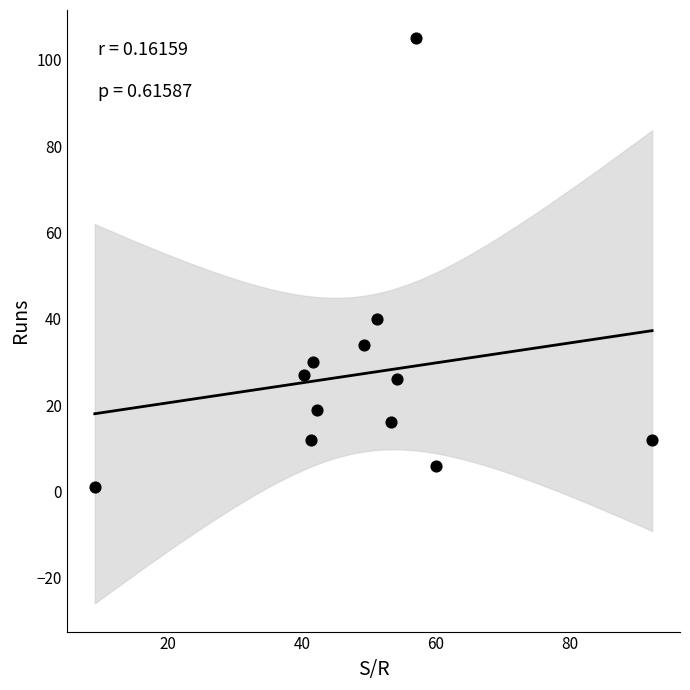

What Y value in the scatter plot is closest to 53?

40